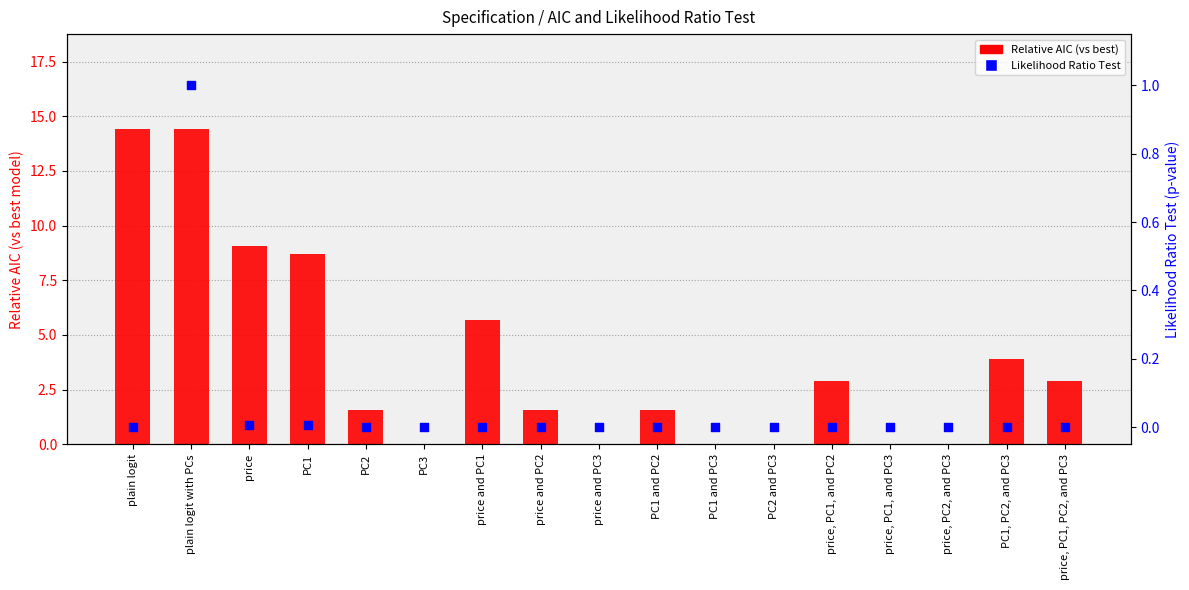

At how many categories does at least one series exceed 6?

4